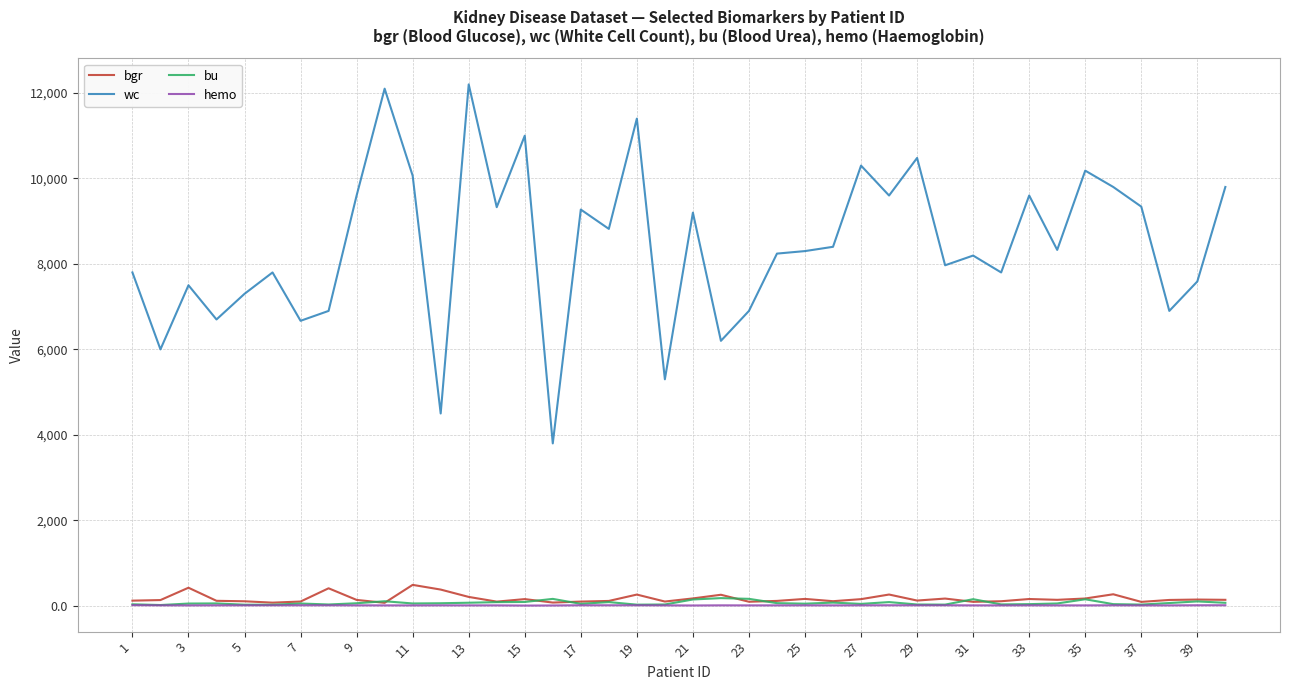

True or false: hemo and wc intersect in this chart.

False